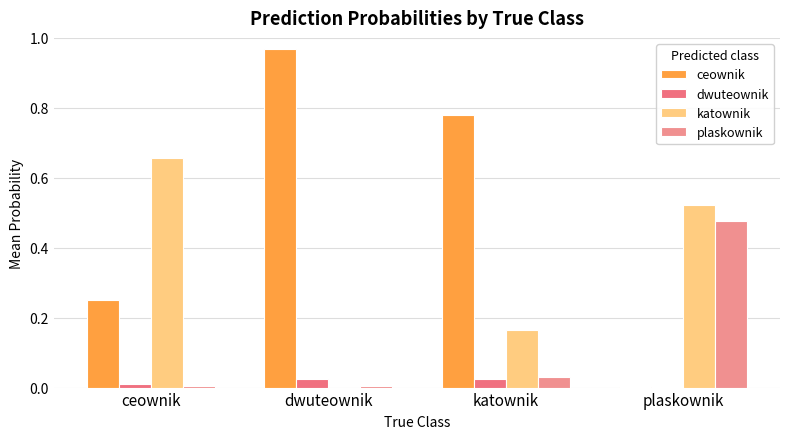

Reading left to right, transcribe all the data shown in this chart.

ceownik: ceownik=0.3	dwuteownik=1.0	katownik=0.8	plaskownik=0.0
dwuteownik: ceownik=0.0	dwuteownik=0.0	katownik=0.0	plaskownik=0.0
katownik: ceownik=0.7	dwuteownik=0.0	katownik=0.2	plaskownik=0.5
plaskownik: ceownik=0.0	dwuteownik=0.0	katownik=0.0	plaskownik=0.5